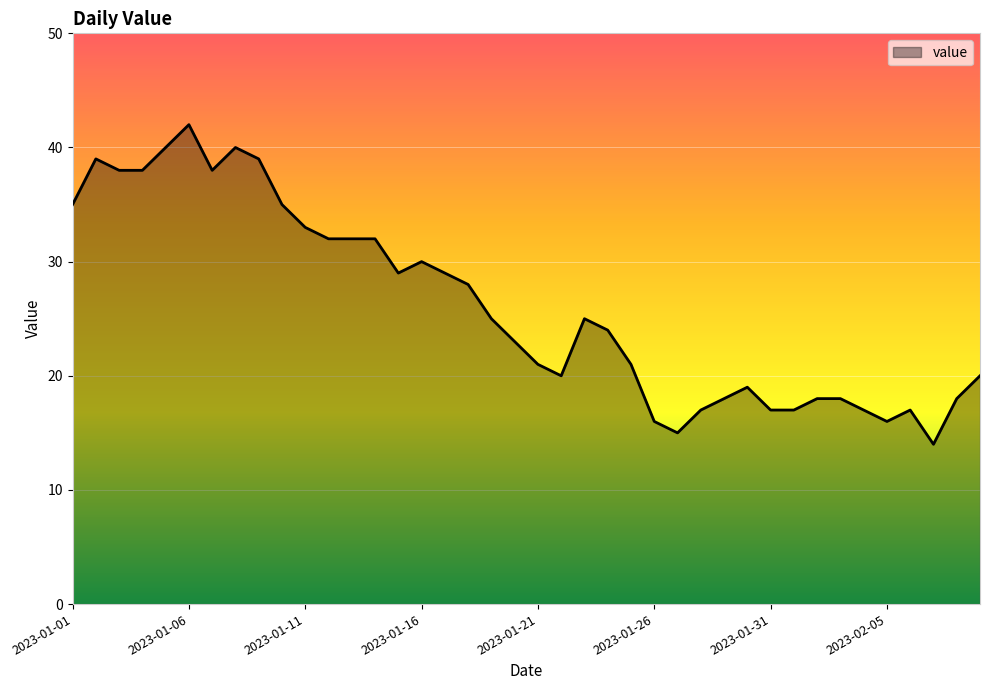

What is the difference between the maximum and minimum values?

28